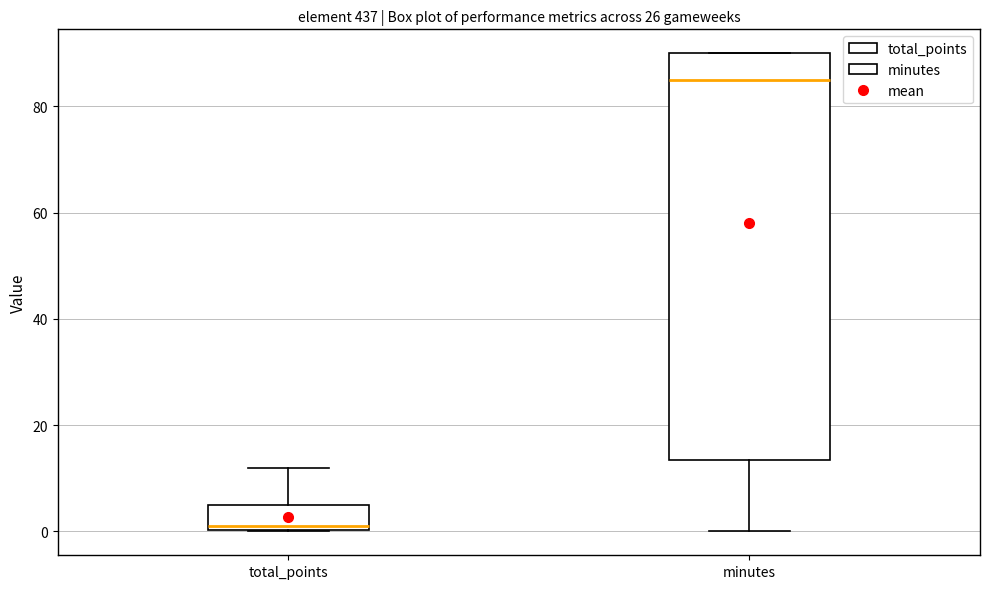

Reading left to right, read every box against the y-axis: the position of its median line, the range the box covers, and the ends of its whiskers. The values are not printed on the chart, so give them approximately, as read against the axis.

total_points: median 2, box 0 to 6, whiskers 0 to 12
minutes: median 86, box 14 to 90, whiskers 0 to 90